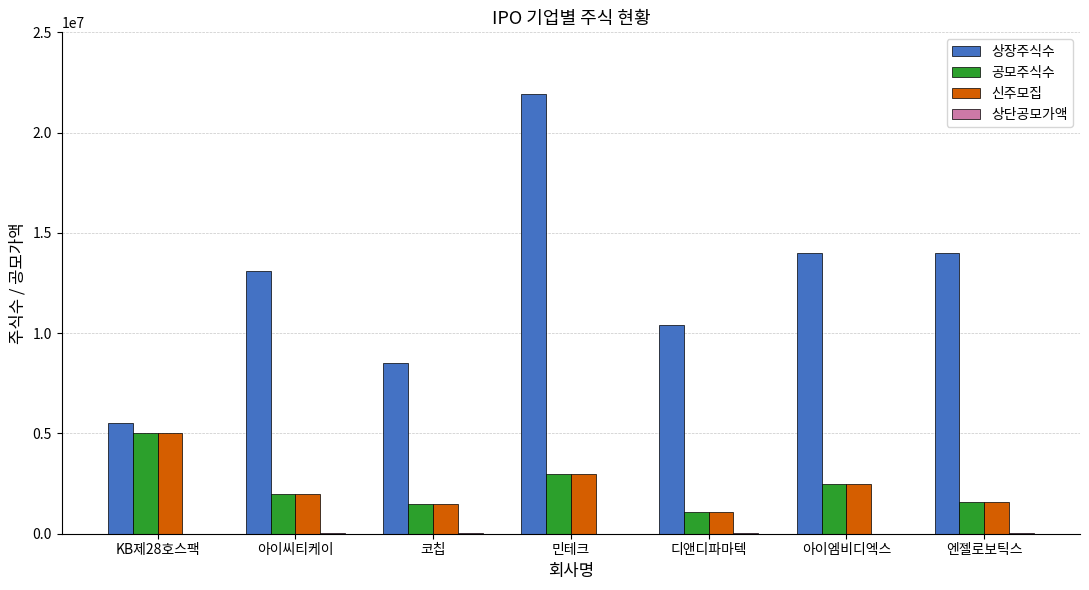

Is the value of 공모주식수 at KB제28호스팩 greater than the value of 상장주식수 at 아이엠비디엑스?

No